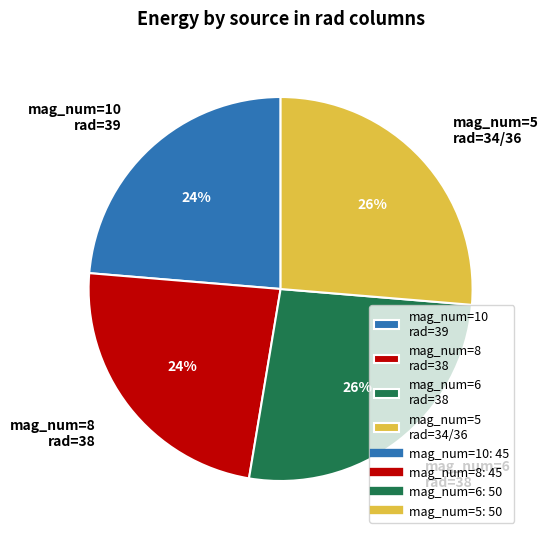

To the nearest percent, what is the average slice percentage?

25%